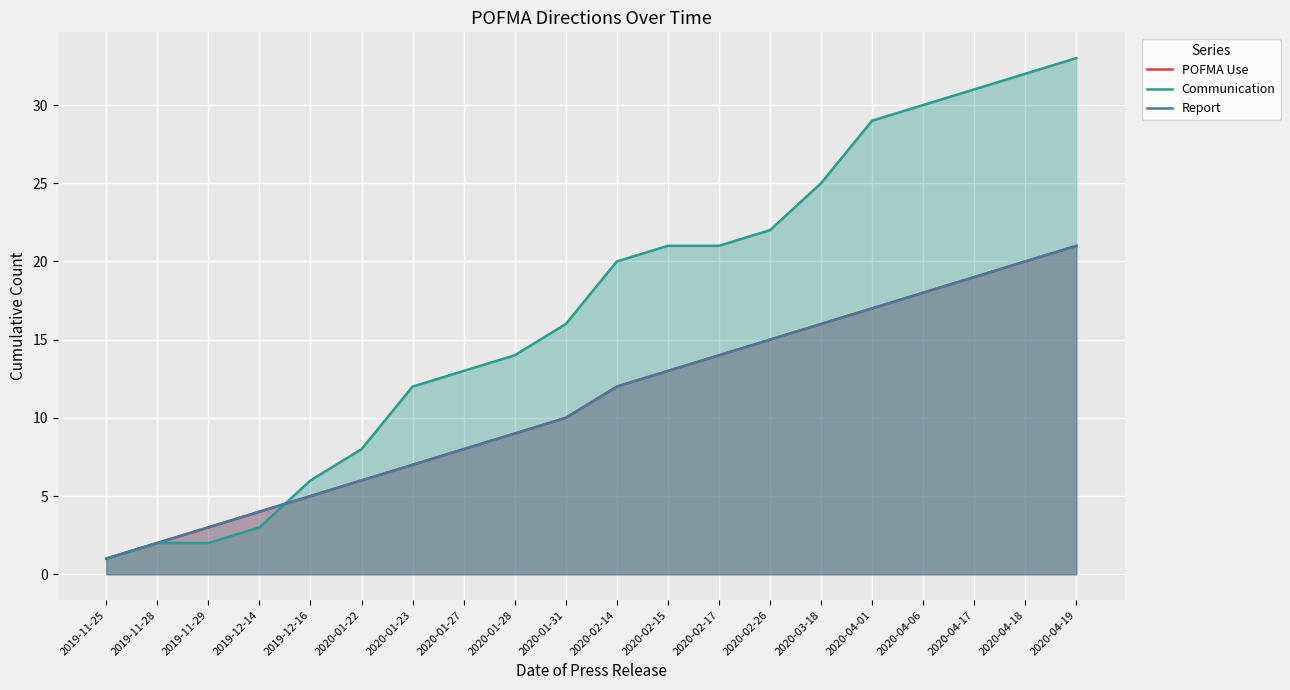

What is the greatest value displayed?

33